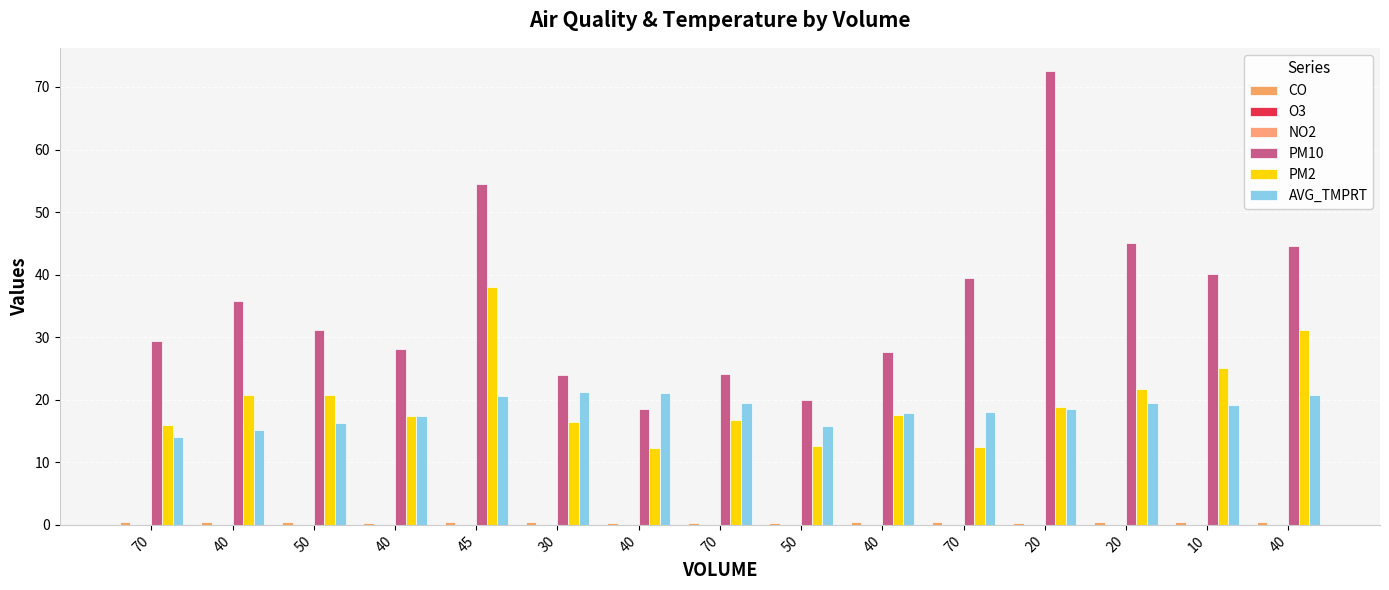

Are the bars grouped side by side (vs. stacked)?

Yes